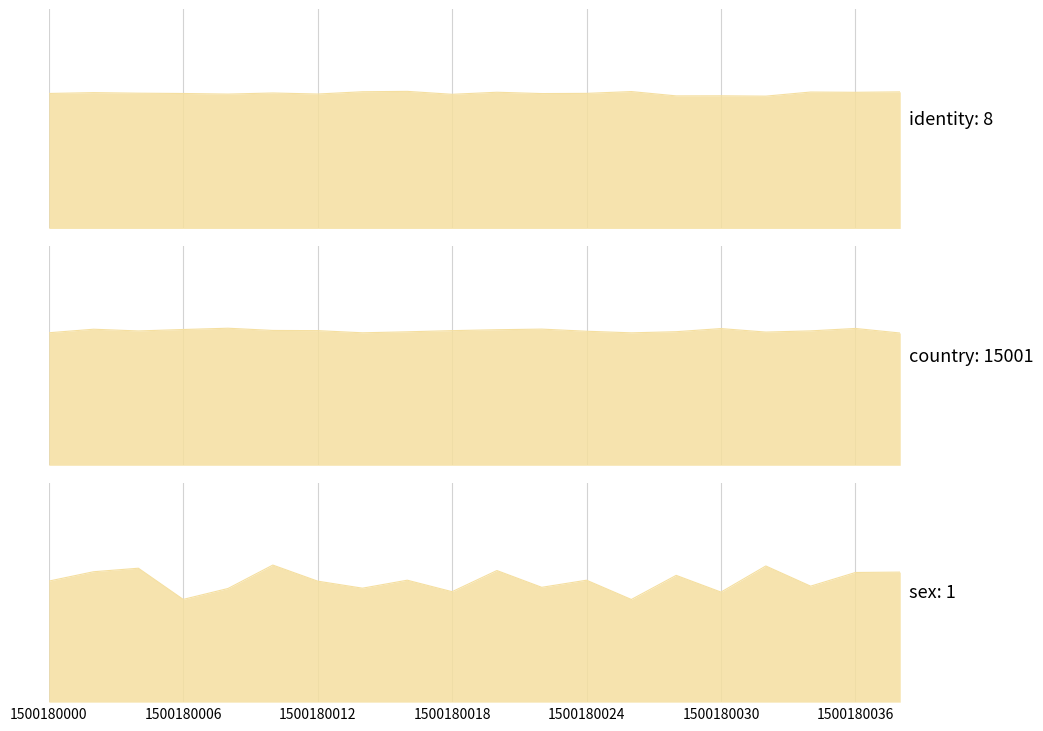

What is the total value across all series at 1500180004?

17